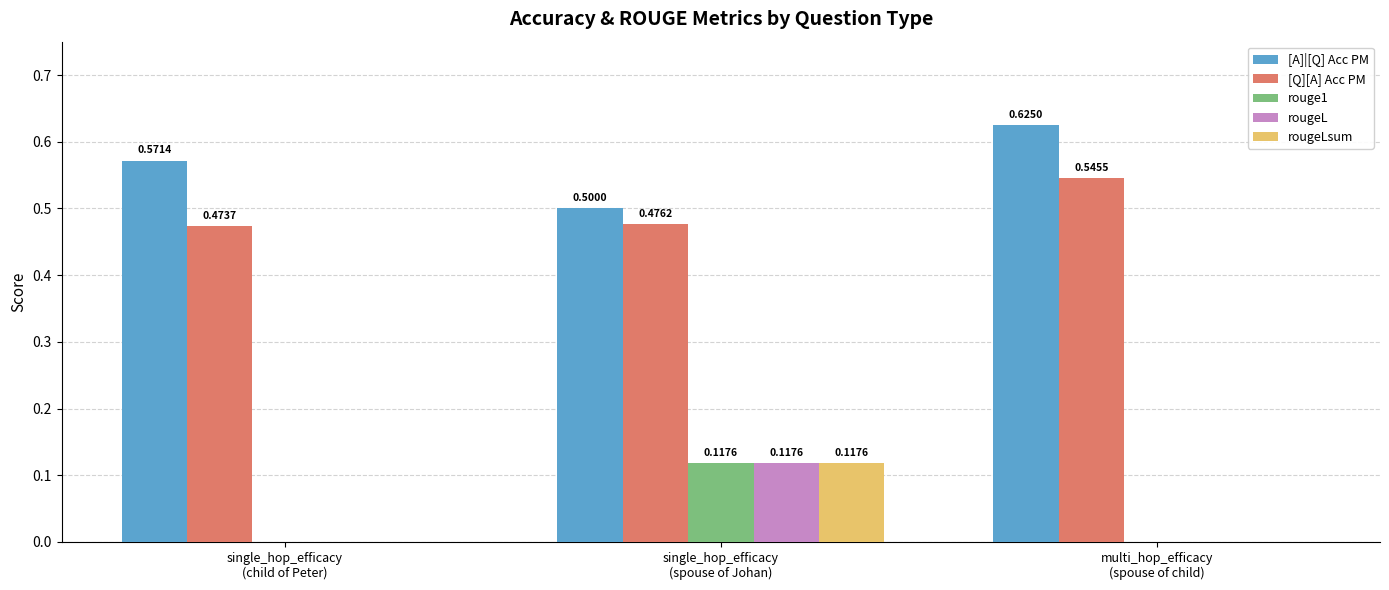

What is the sum of the [Q][A] Acc PM values at single_hop_efficacy
(child of Peter) and multi_hop_efficacy
(spouse of child)?

1.0